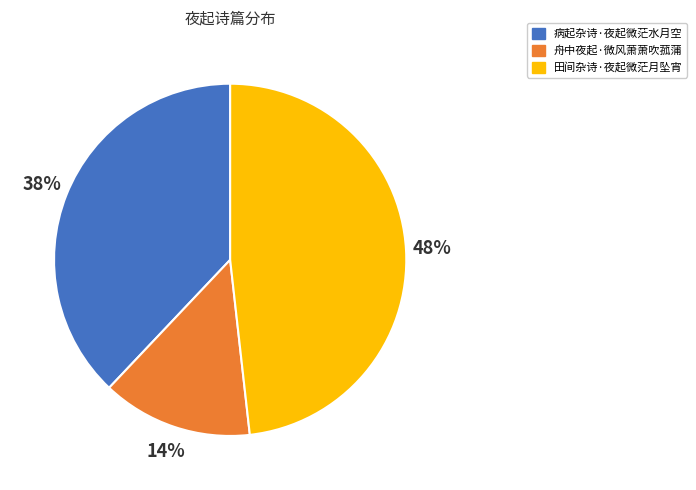

How many slices are in this pie chart?

3